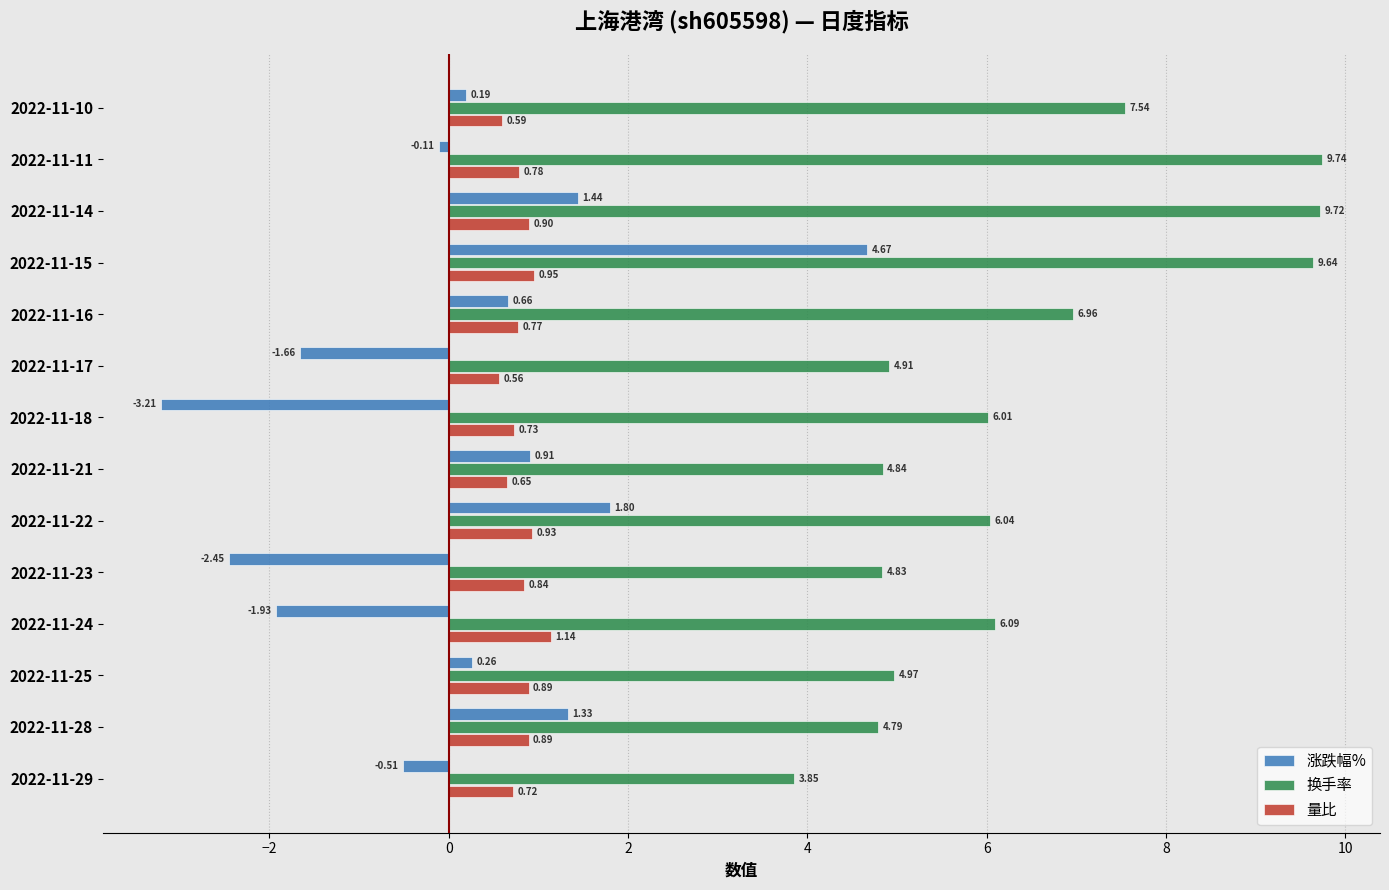

At which label is 量比 closest to 0?

2022-11-17